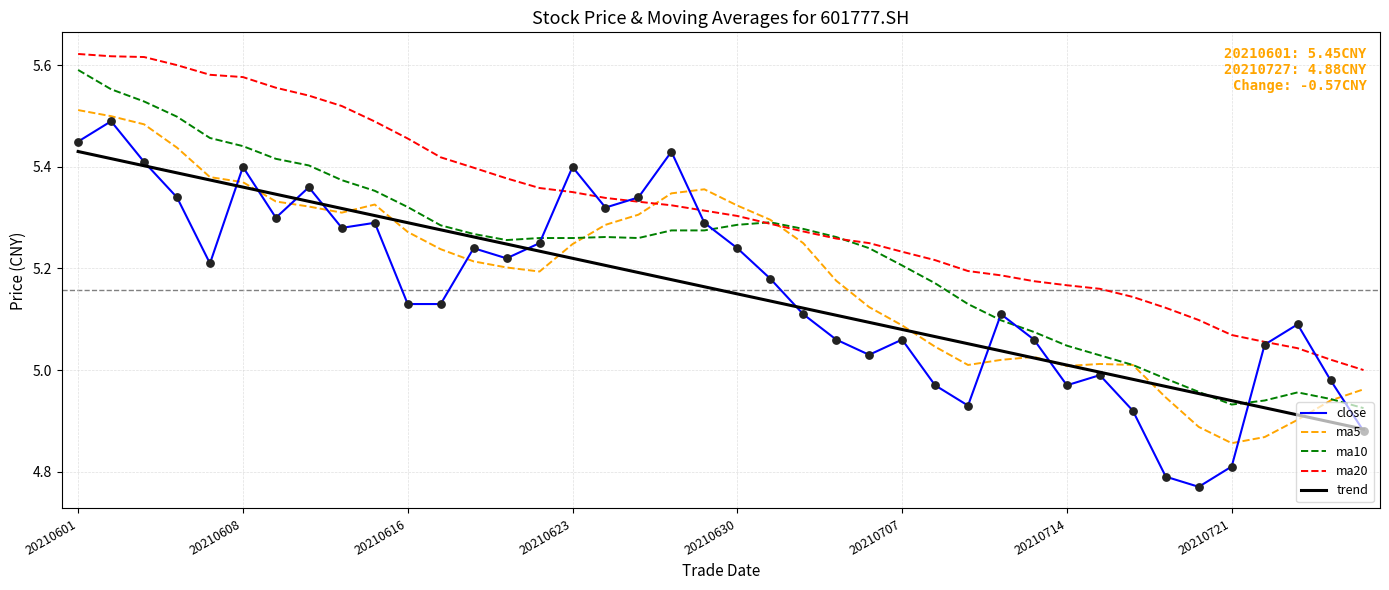

Which series has the largest total across all categories?

ma20